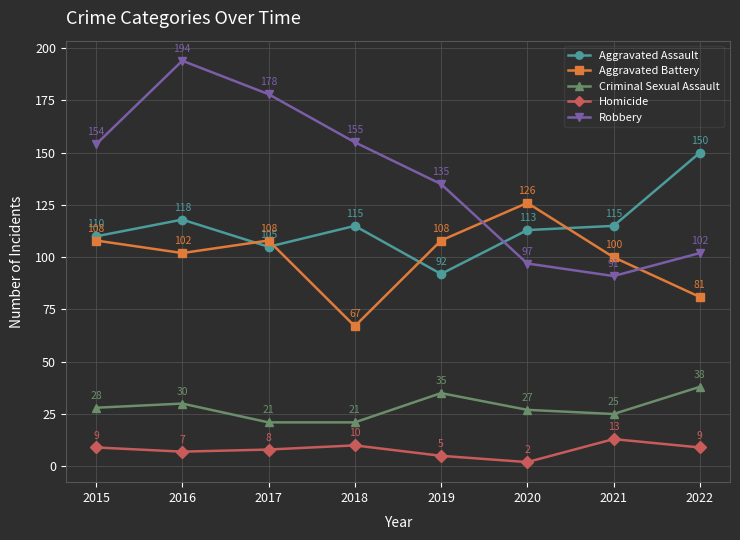

True or false: Aggravated Battery has a value of 108 at 2017.

True